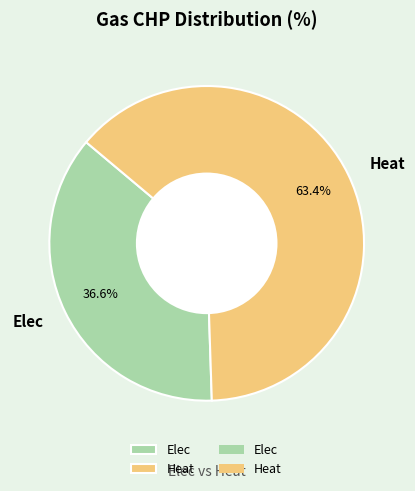

To the nearest percent, what is the average slice percentage?

50%